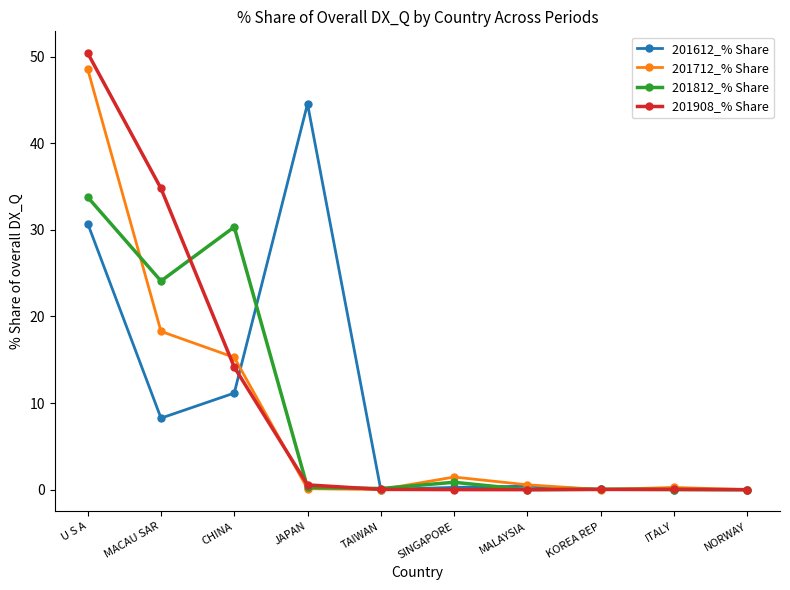

Where is 201612_% Share nearest to the value 22?

U S A